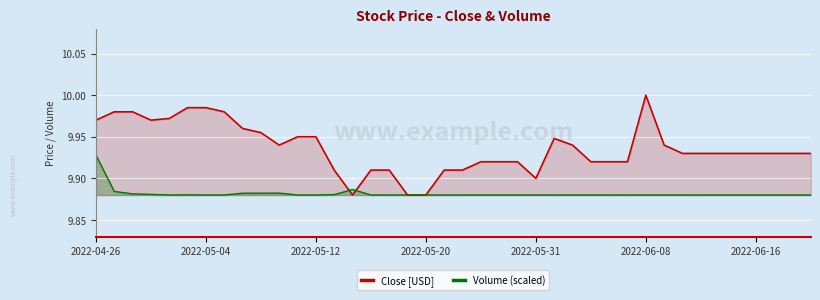

Is it true that Close [USD] equals 14.0 at 2022-04-26?

False